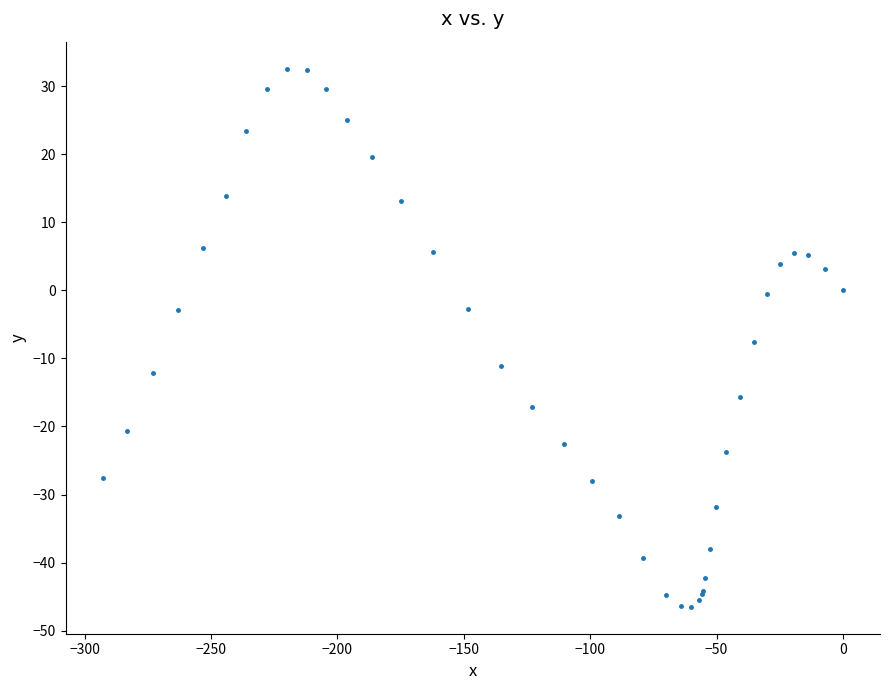

What Y value in the scatter plot is closest to -6?

-7.6